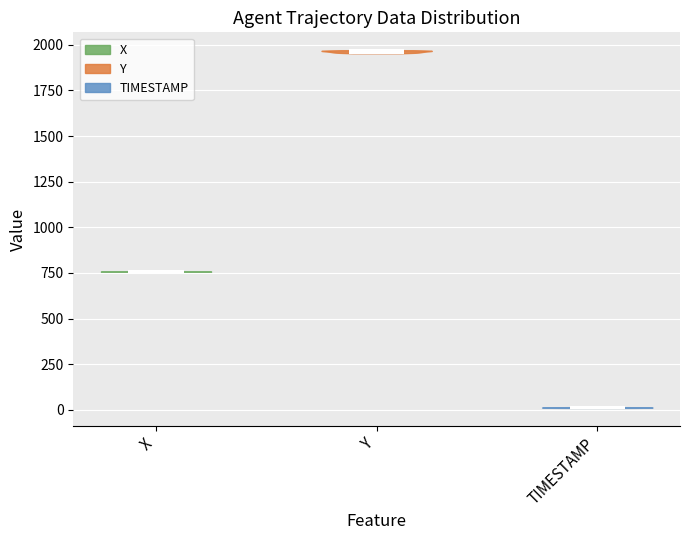

Which violin has the lowest median line?

TIMESTAMP